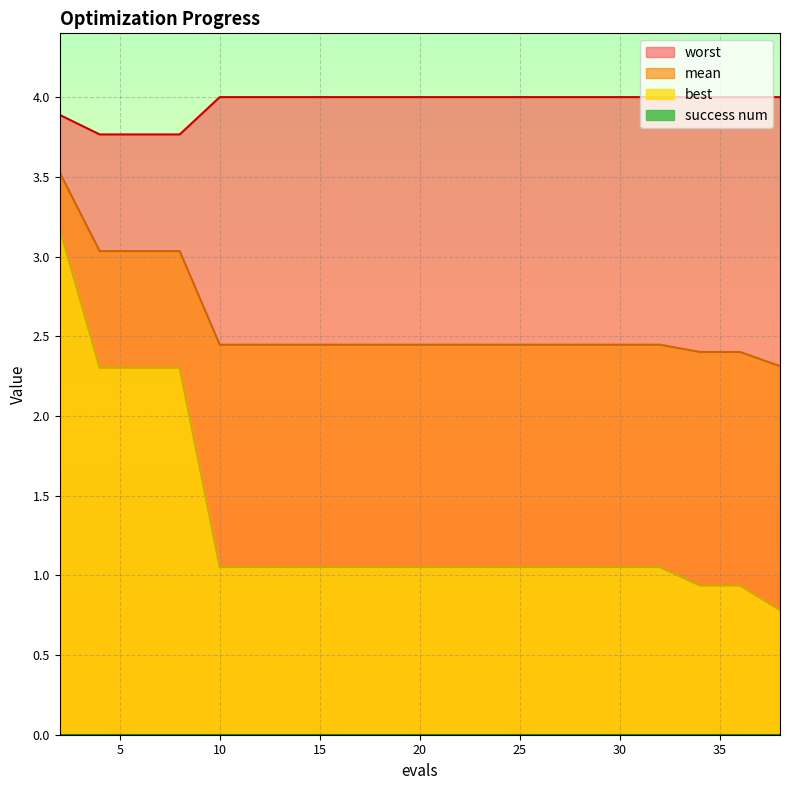

True or false: best and mean cross at least once.

False